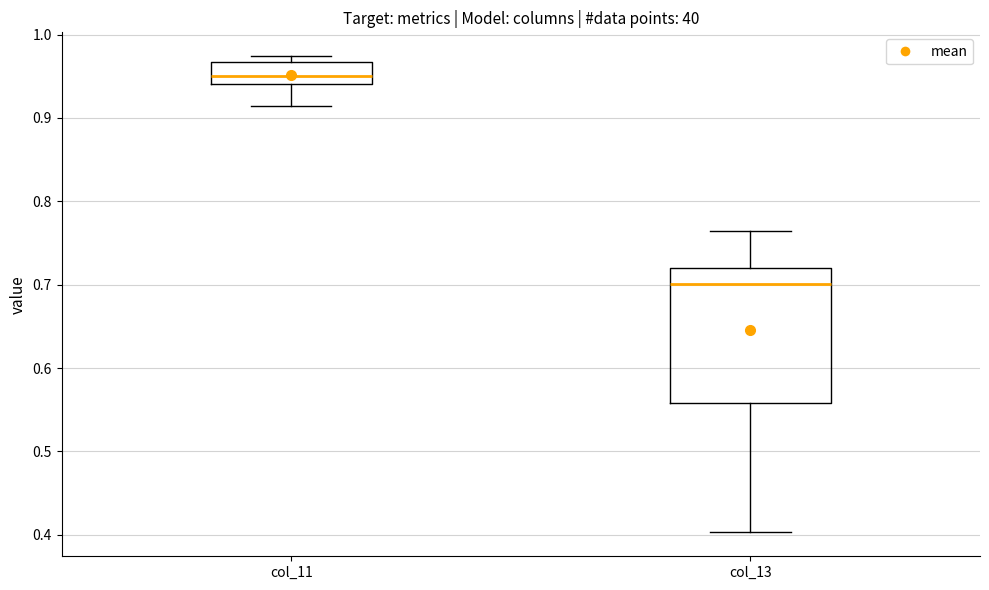

Which box is the tallest, from its lower edge to its upper edge?

col_13